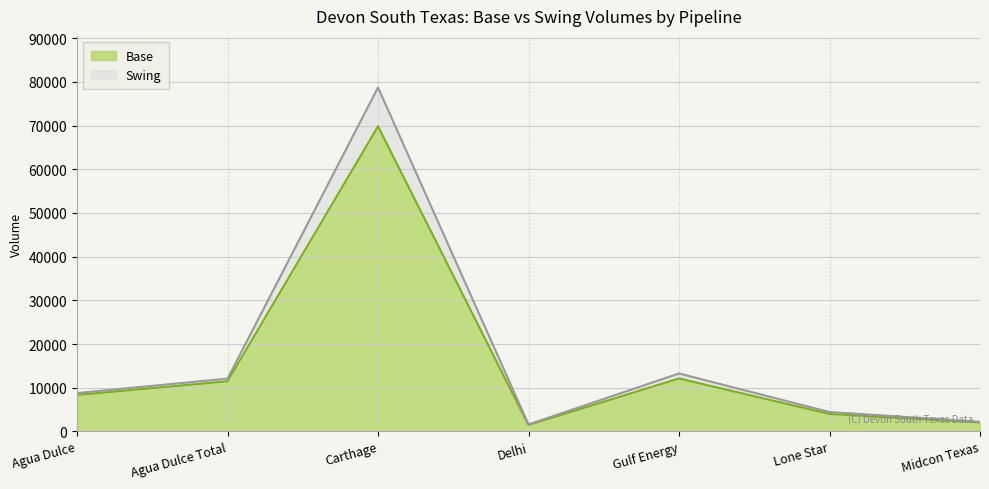

Rank the categories by Base value from highest to lowest.

Carthage, Gulf Energy, Agua Dulce Total, Agua Dulce, Lone Star, Midcon Texas, Delhi